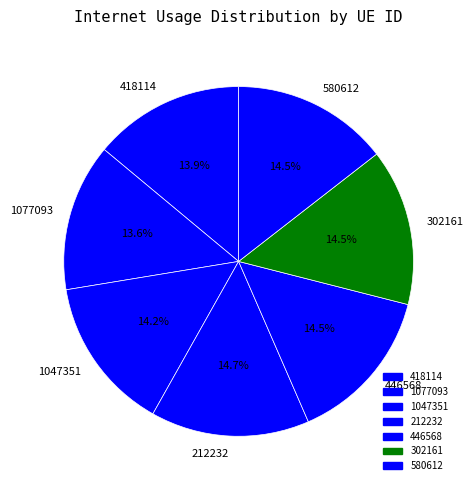

Approximately how many times larger is the value at 1077093 compared to 1047351?

1.0